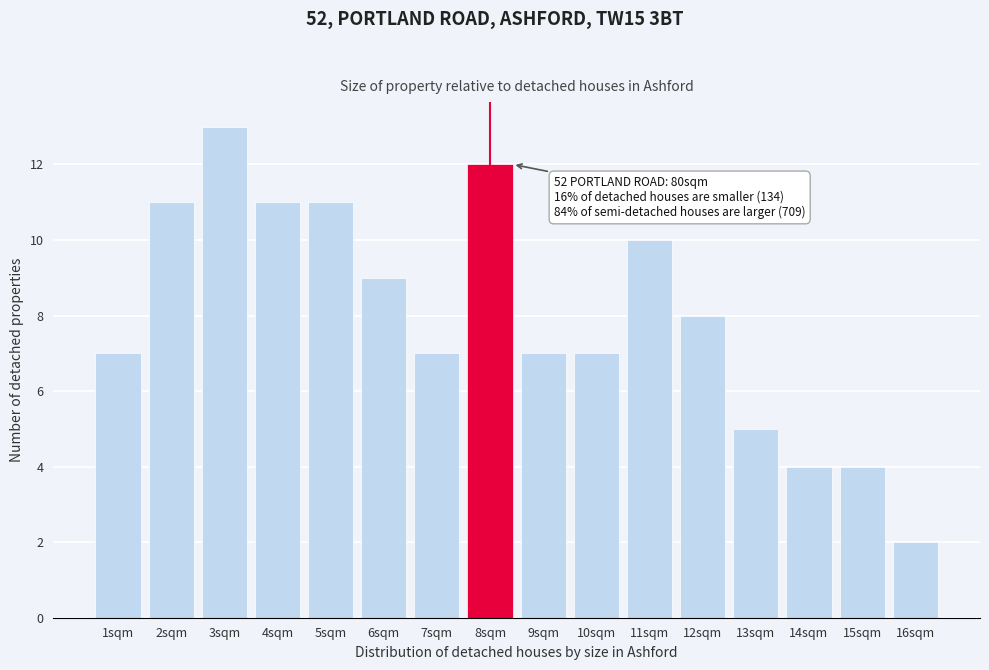

Reading left to right, extract all data points from this chart.

7	11	13	11	11	9	7	12	7	7	10	8	5	4	4	2